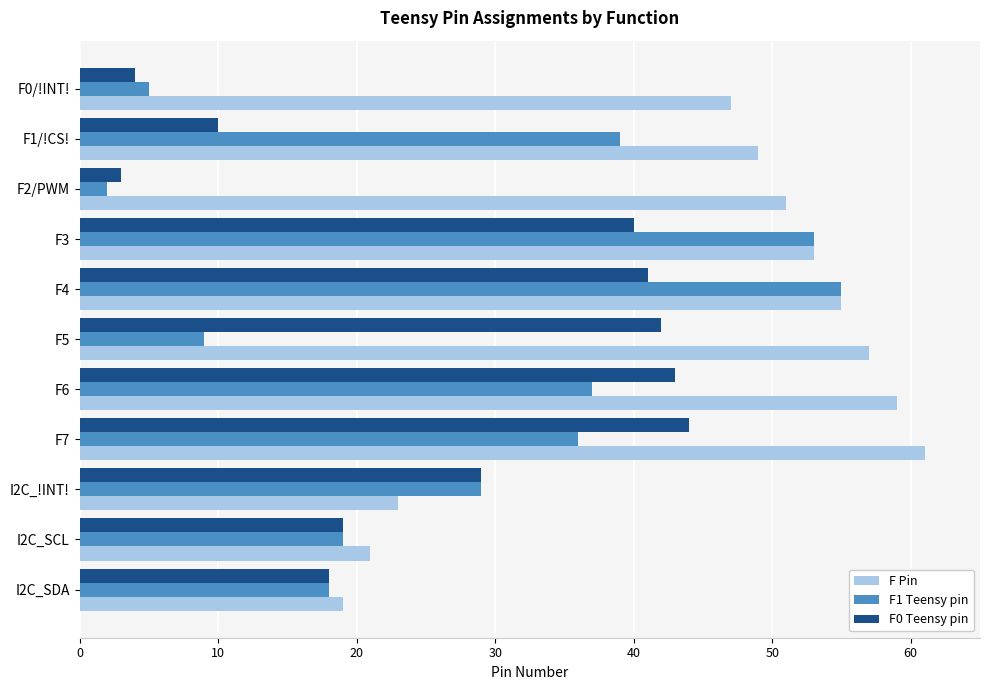

What is the difference between the maximum and minimum values in the F0 Teensy pin series?

41